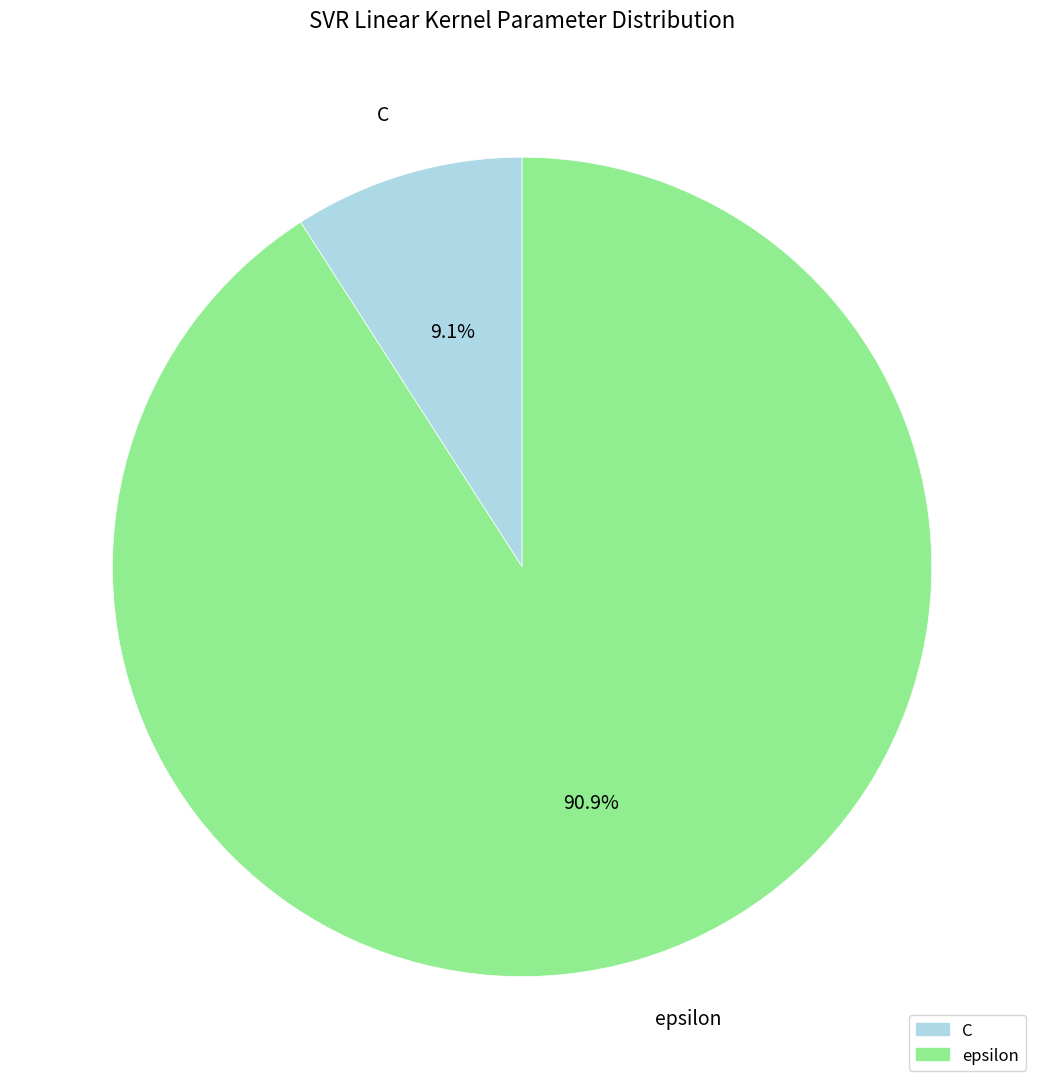

To the nearest percent, what is the difference between the C and epsilon slice percentages?

82%